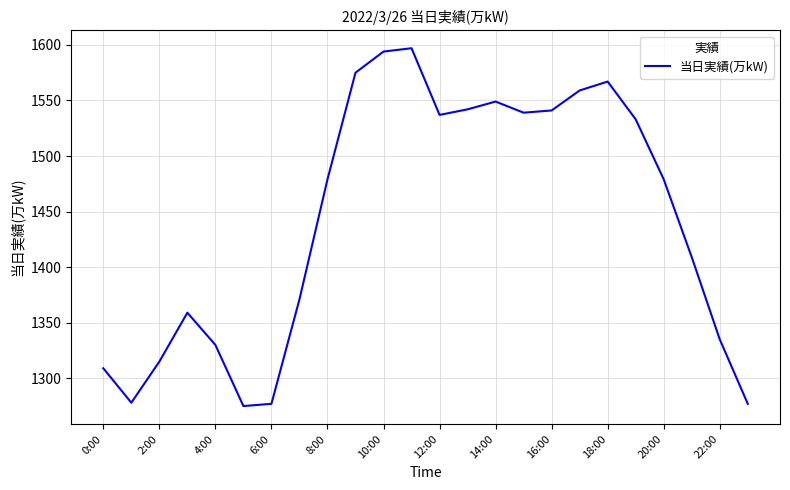

What is the minimum value shown in the chart?

1275